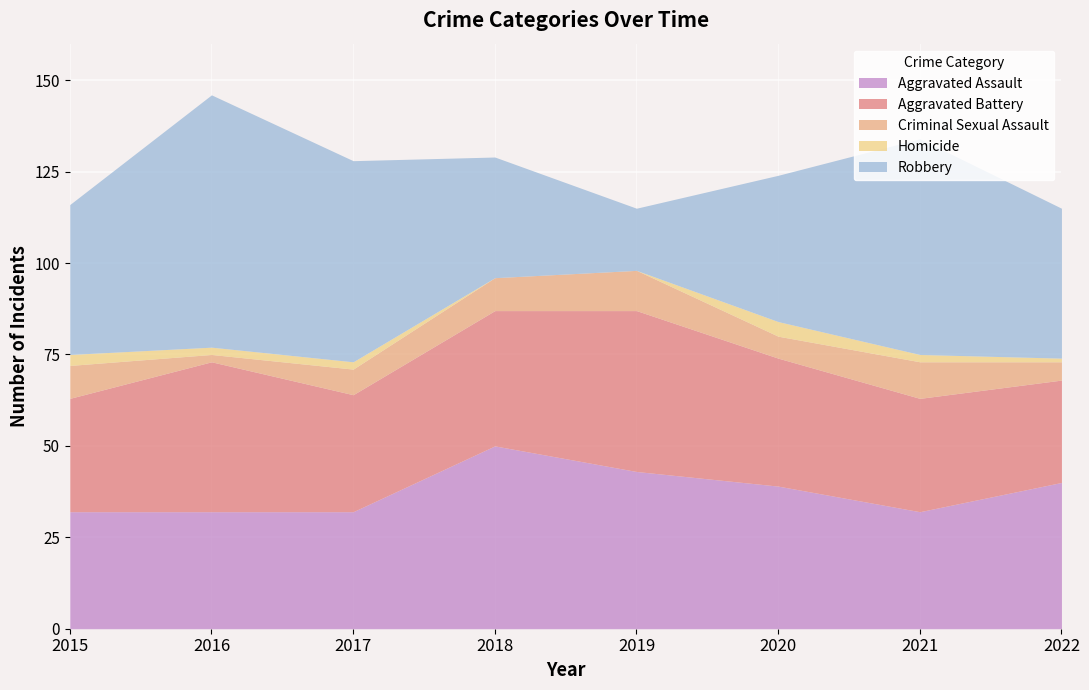

What is the difference between the maximum and minimum values in the Aggravated Assault series?

18